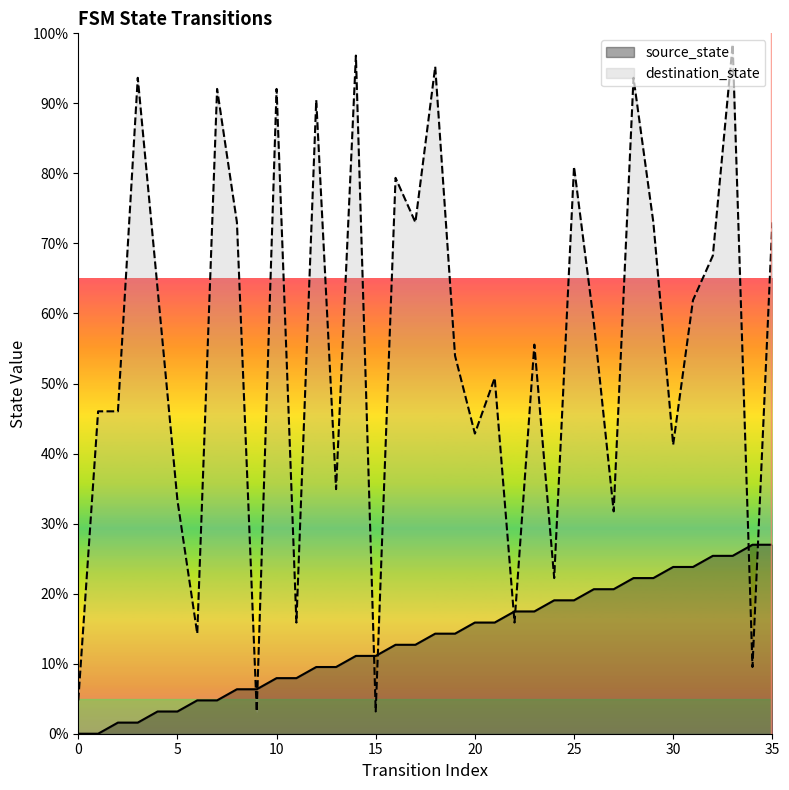

How many distinct data groups are displayed?

2